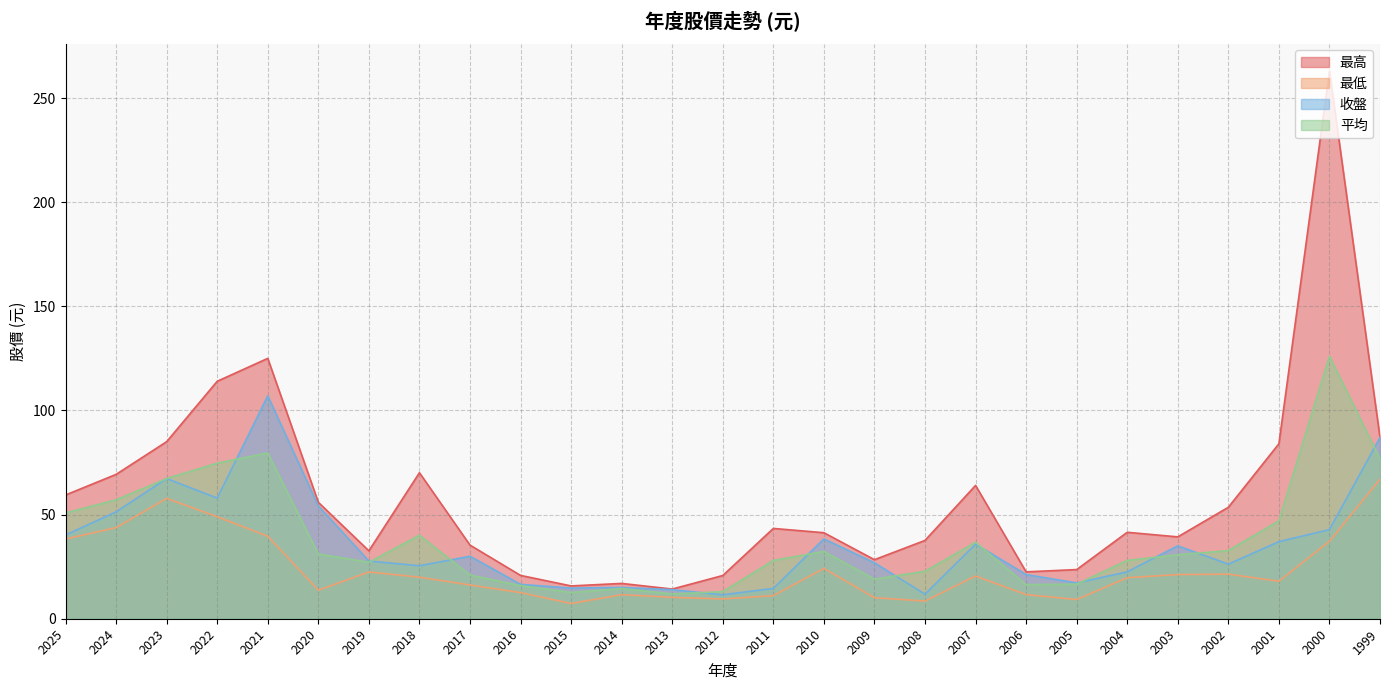

Which series has the largest total across all categories?

最高